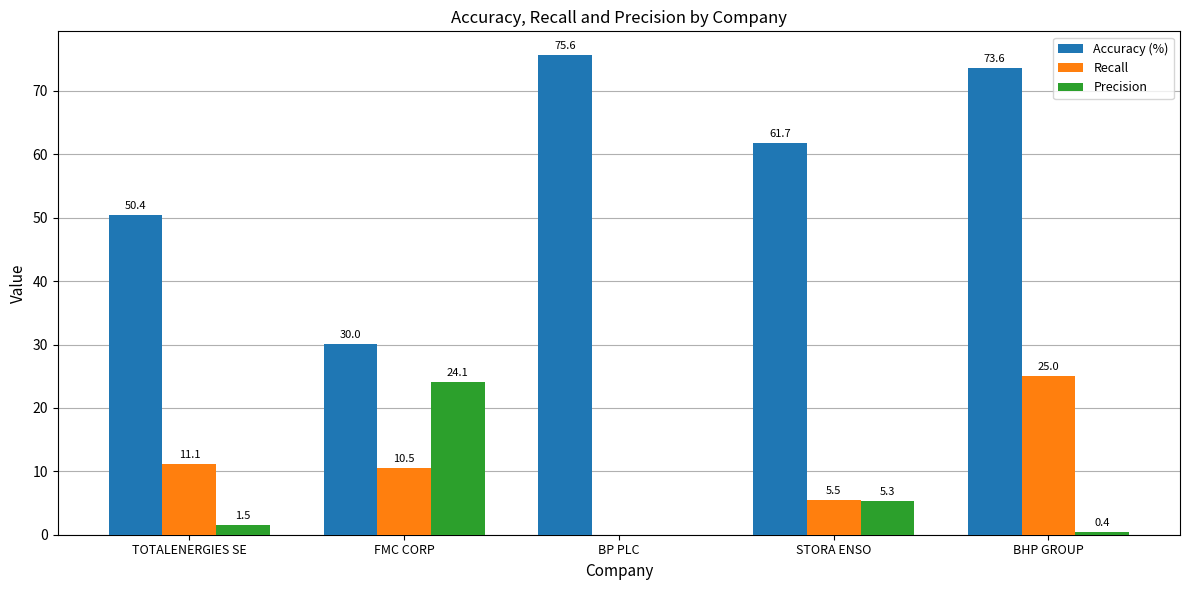

What are all the series names shown in the legend?

Accuracy (%), Recall, Precision